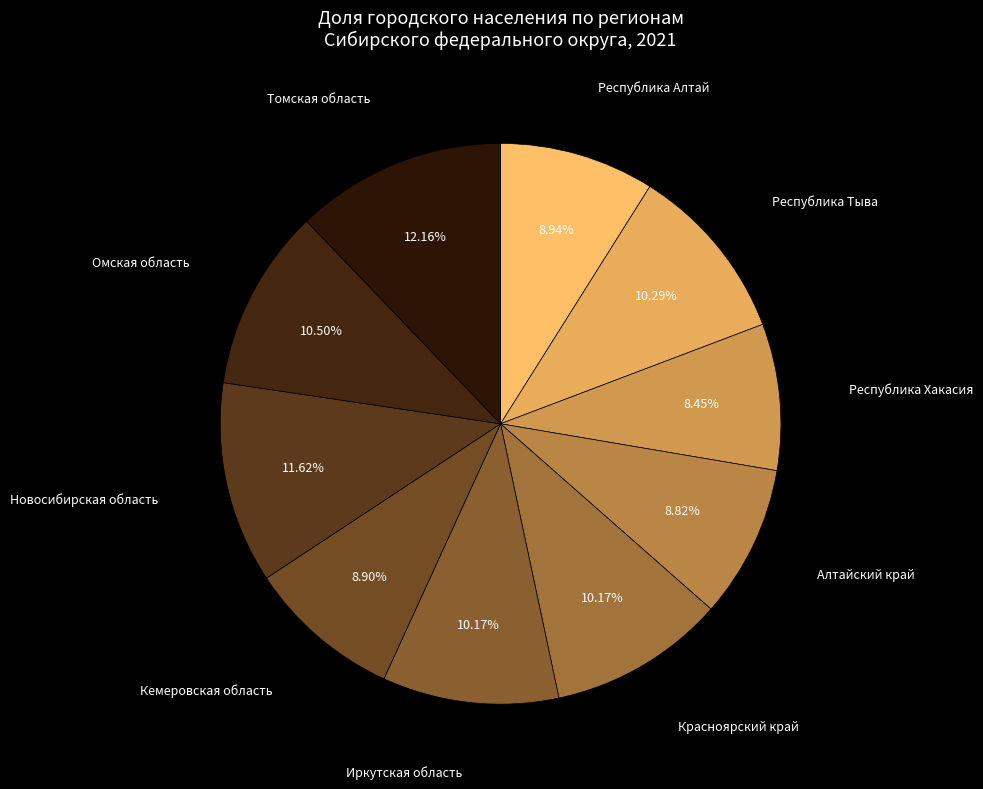

The Кемеровская область slice represents 1% of the pie. True or false?

False